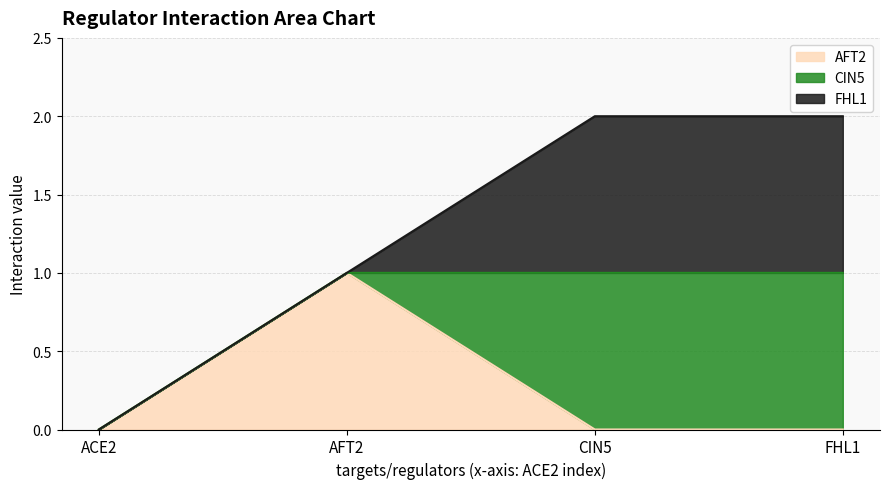

In AFT2, how many points are higher than both neighbors (excluding endpoints)?

1